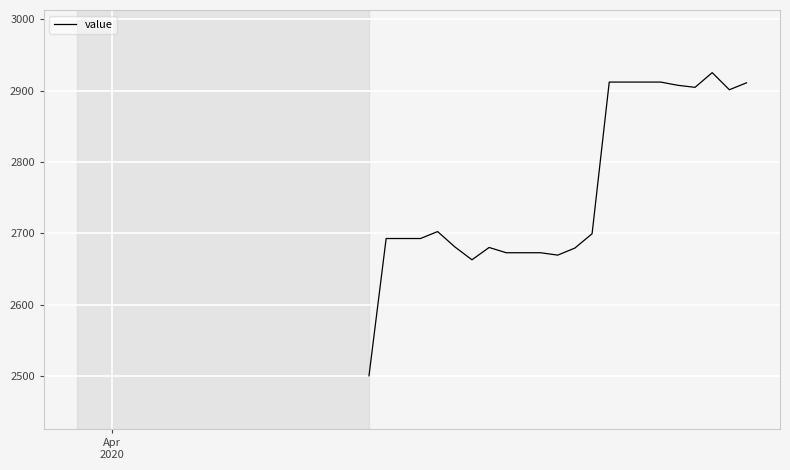

What is the greatest value displayed?

2925.3